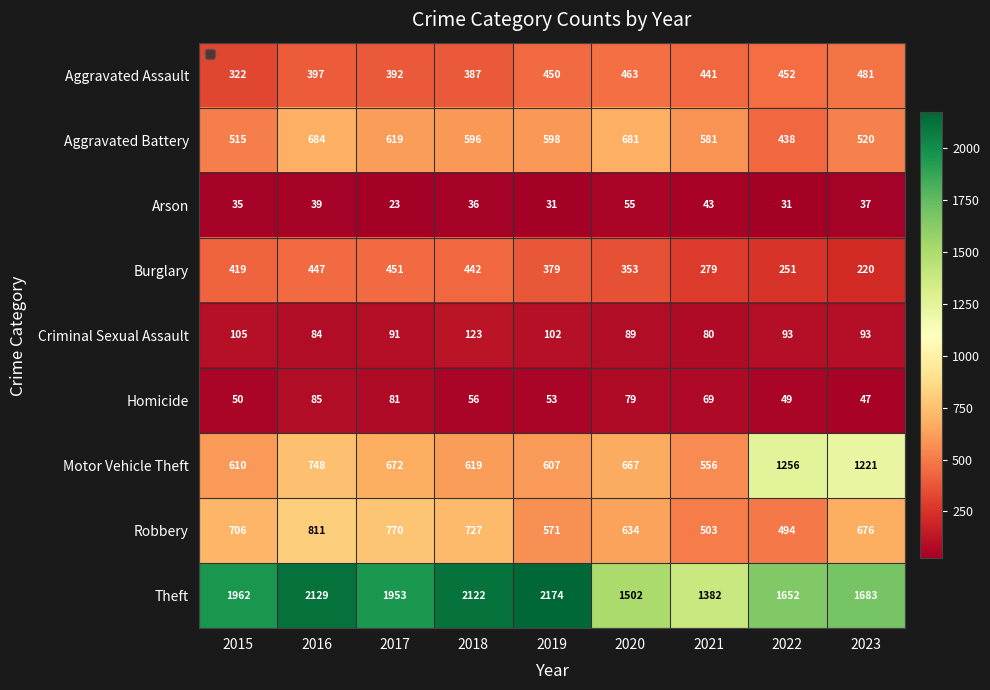

What is the total value across all series at 2023?

4978